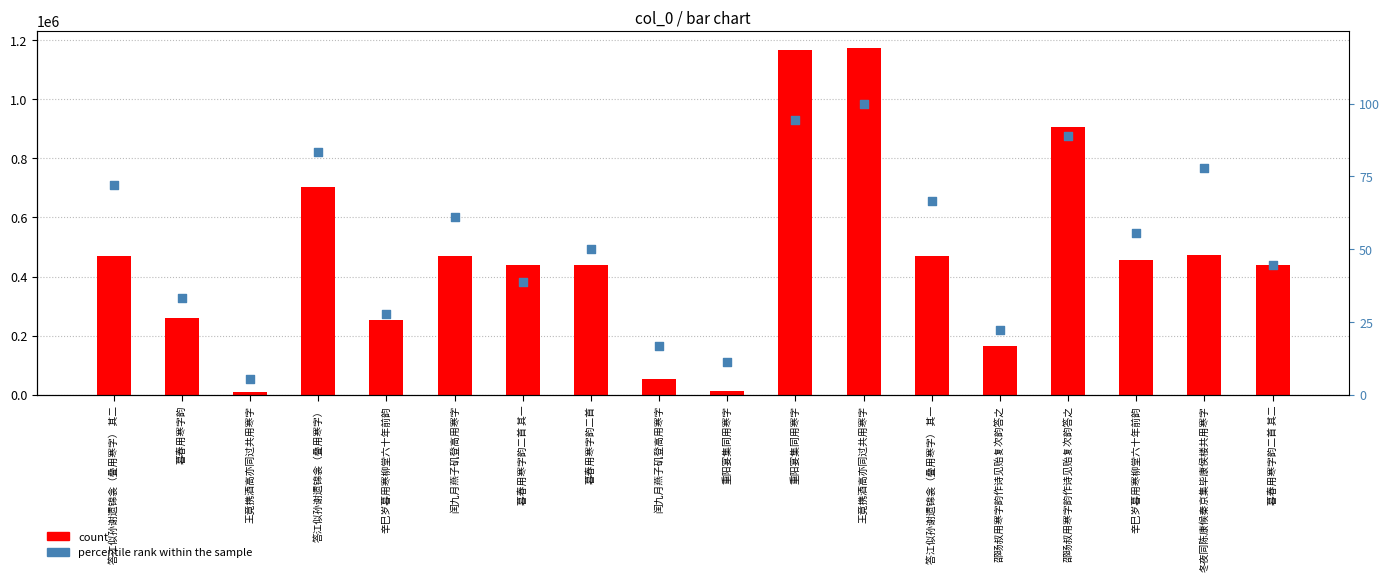

At which category is the sum across all series the highest?

王竟携酒高亦同过共用寒字